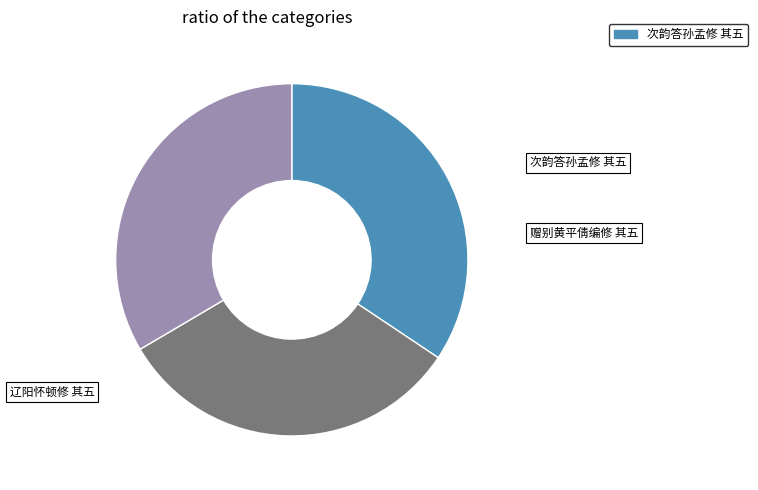

How much of the chart is everything except 赠别黄平倩编修 其五?

67.9%